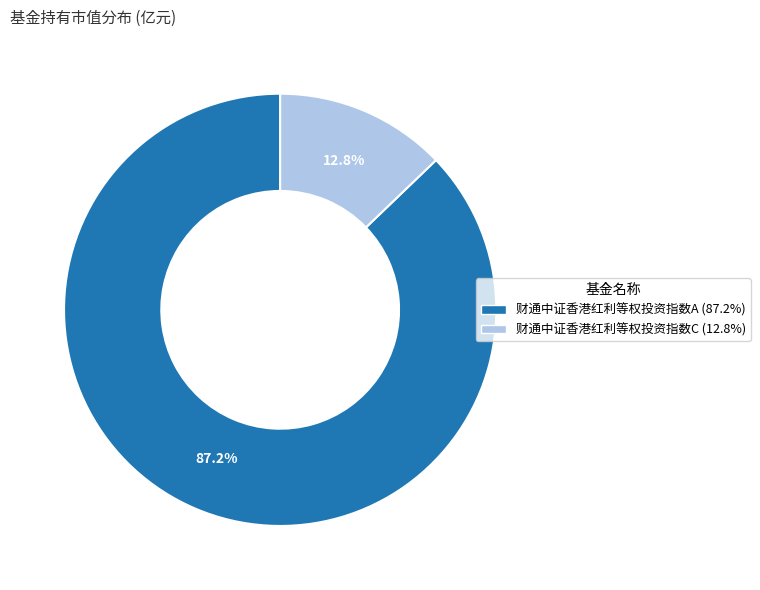

Count the number of slices in the pie.

2